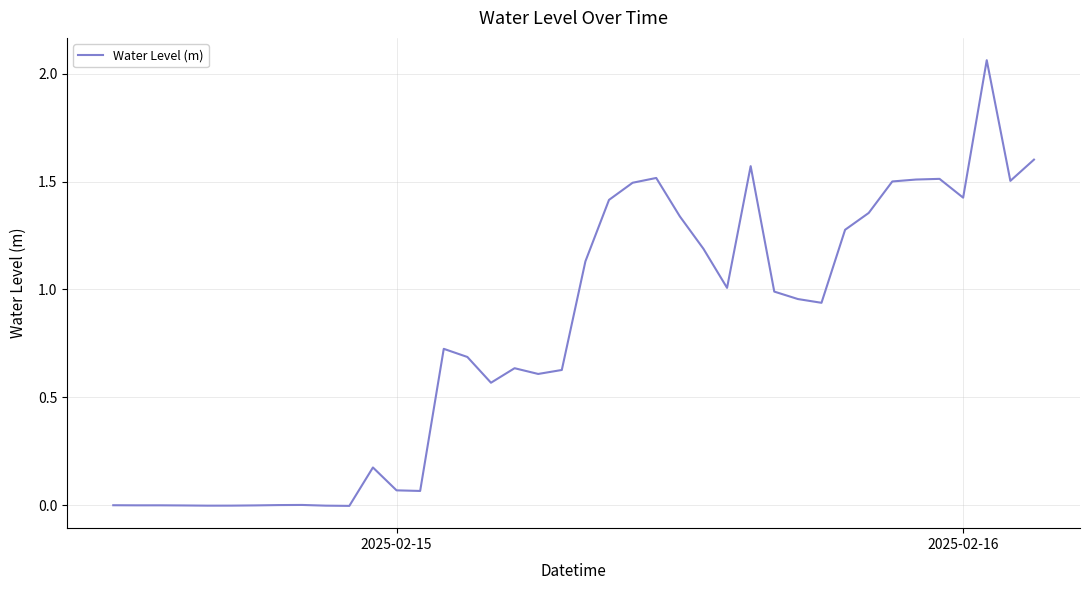

Does the chart have visible grid lines?

Yes